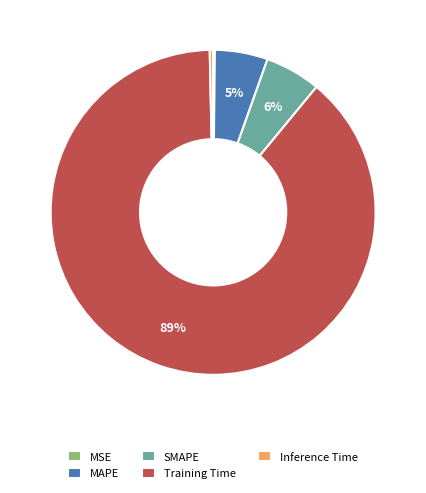

Is the sum of SMAPE and Inference Time greater than half?

No